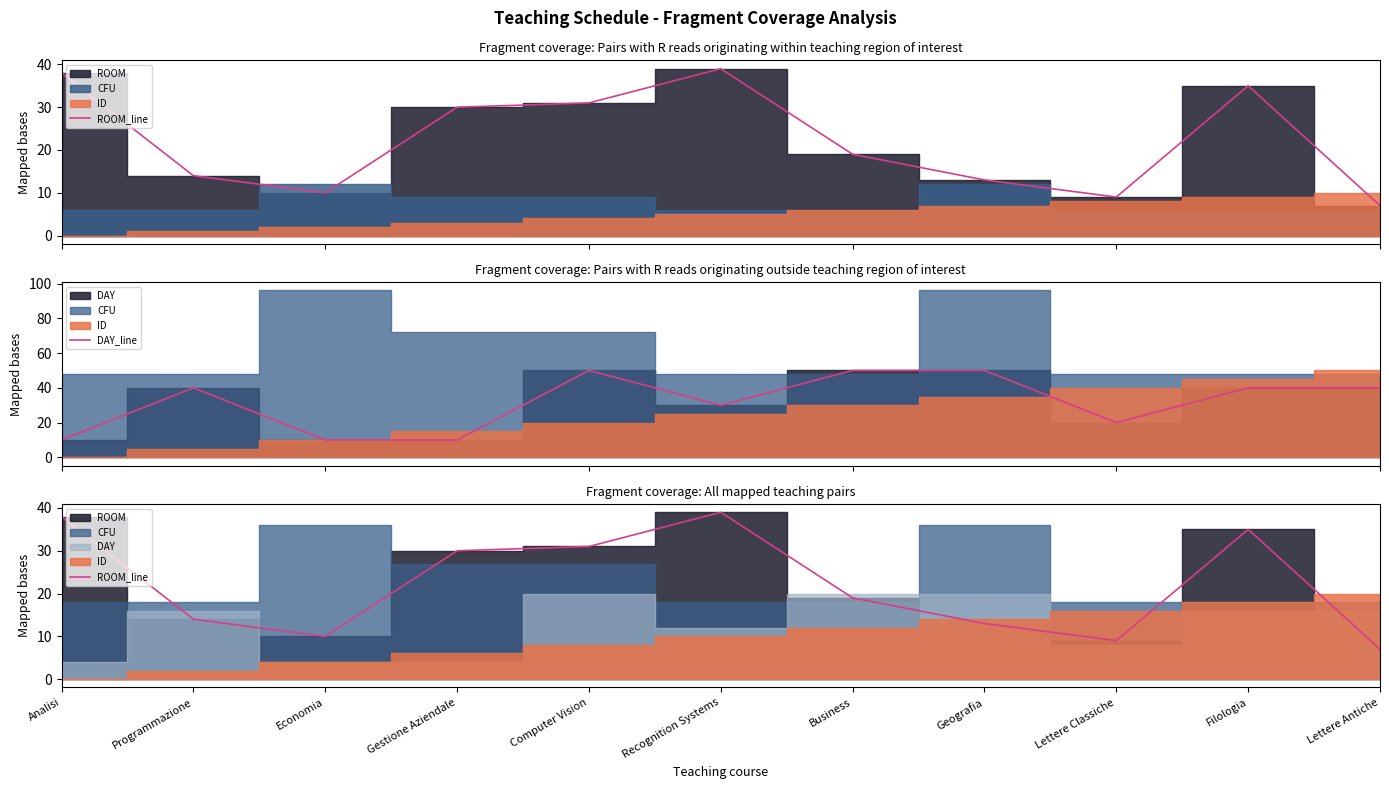

How many interior local valleys does the ROOM_line series have?

2